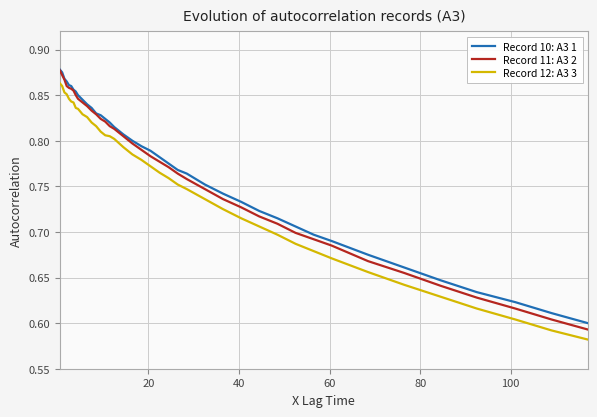

True or false: Record 10: A3 1 and Record 12: A3 3 cross at least once.

False